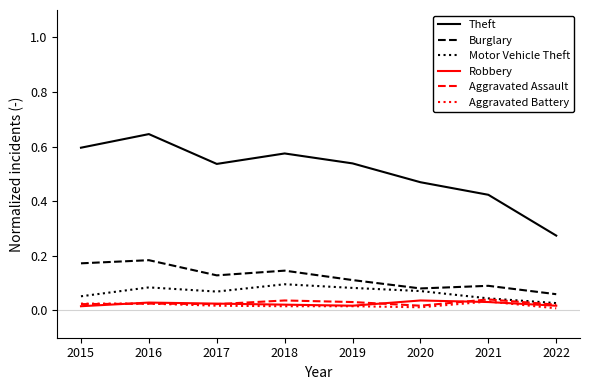

Which series changed the most between 2019 and 2021?

Theft